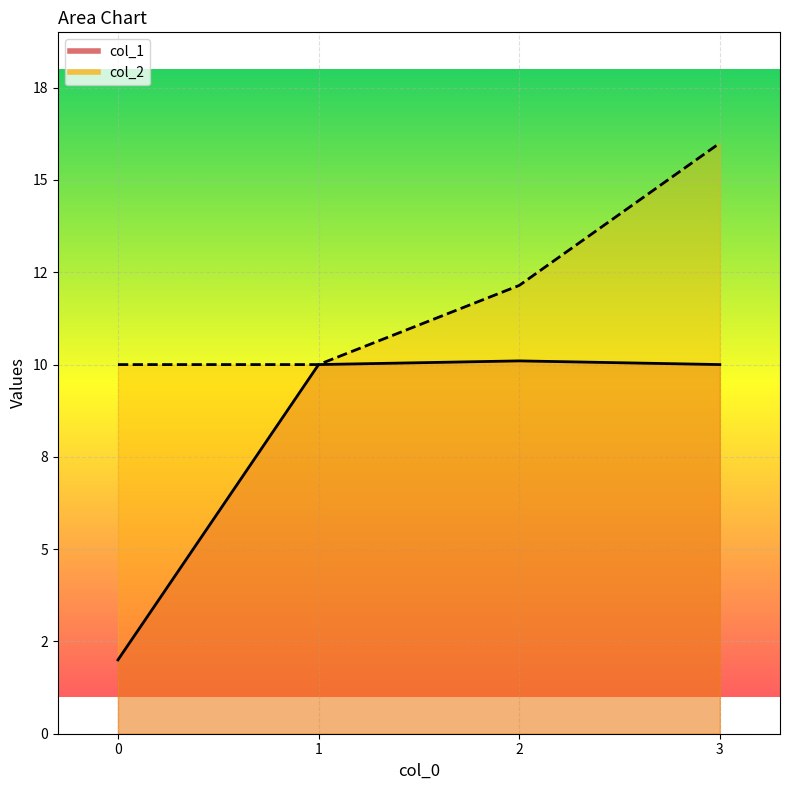

At which label does col_1 first exceed 10?

2